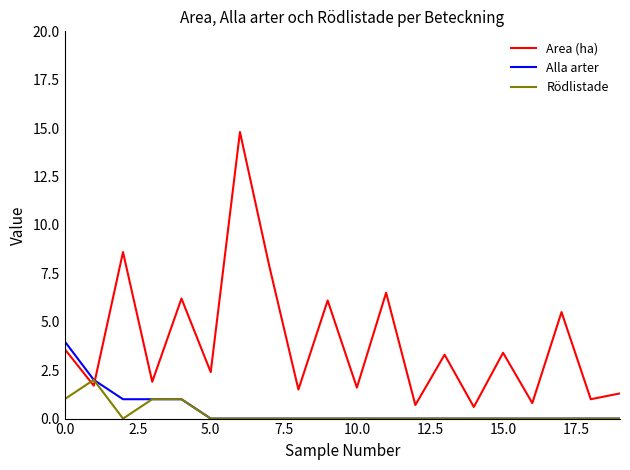

List the series in order of their peak value, highest first.

Area (ha), Alla arter, Rödlistade